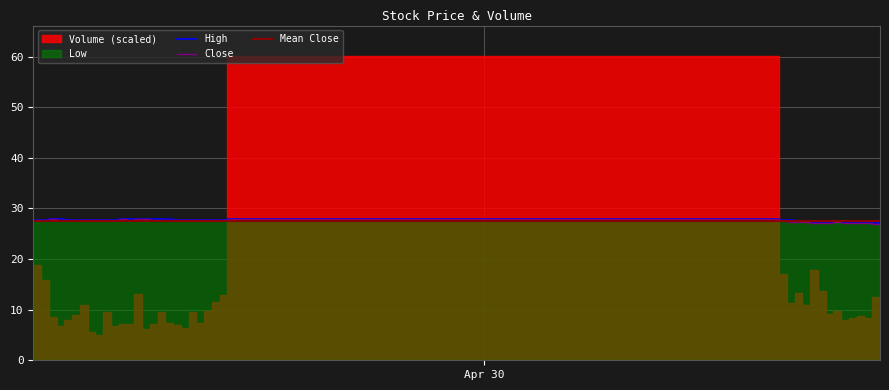

In Close, how many points are higher than both neighbors (excluding endpoints)?

9